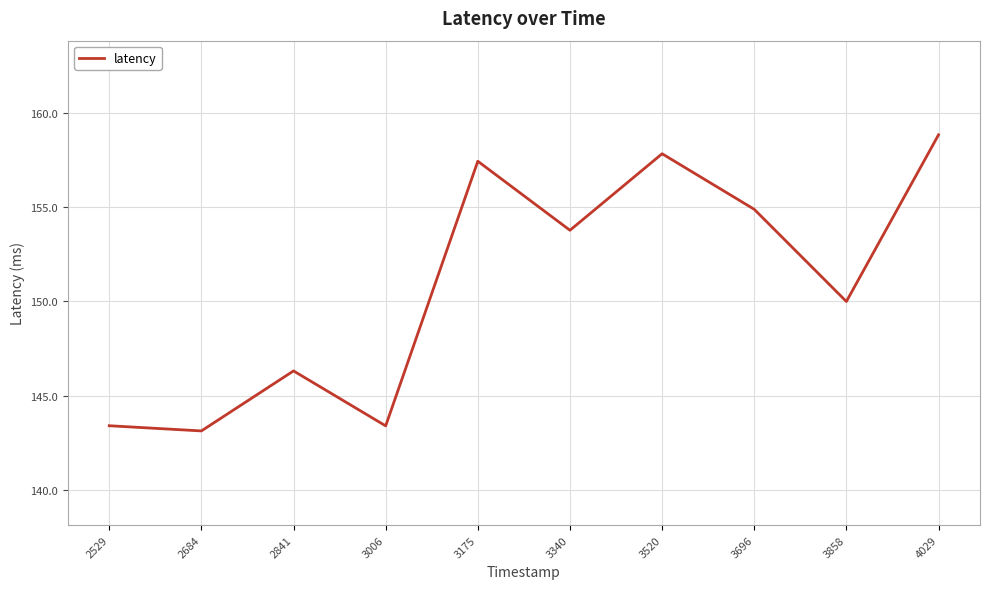

At which category does the chart reach its minimum across all series?

2684